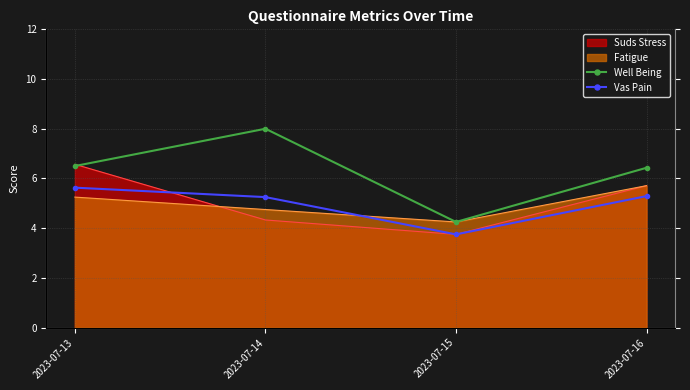

How many interior local valleys does the Vas Pain series have?

1